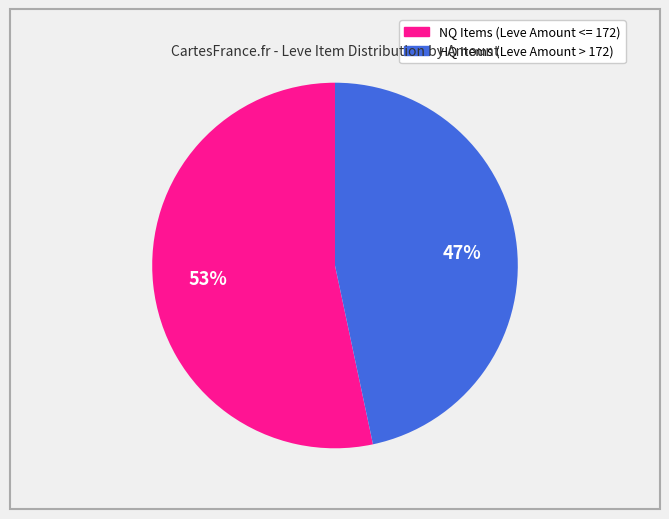

Is there any slice that represents more than half of the pie?

Yes